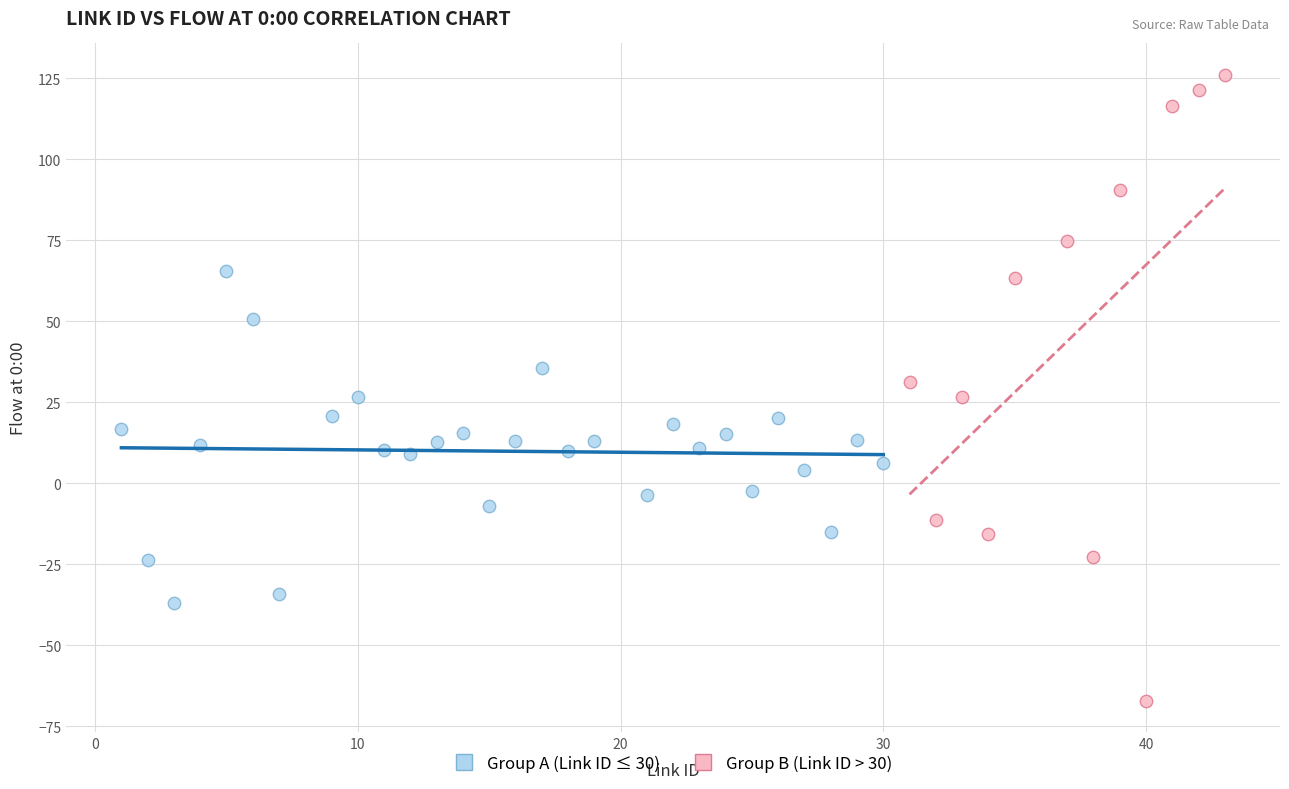

Which series reaches the maximum Y coordinate?

Group B (Link ID > 30)